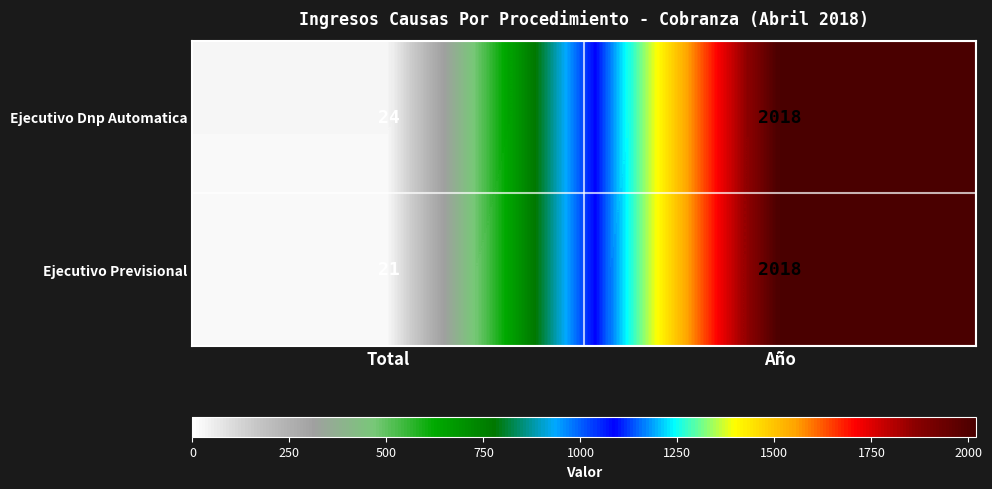

Between Total and Año, which series saw the biggest shift?

Ejecutivo Previsional